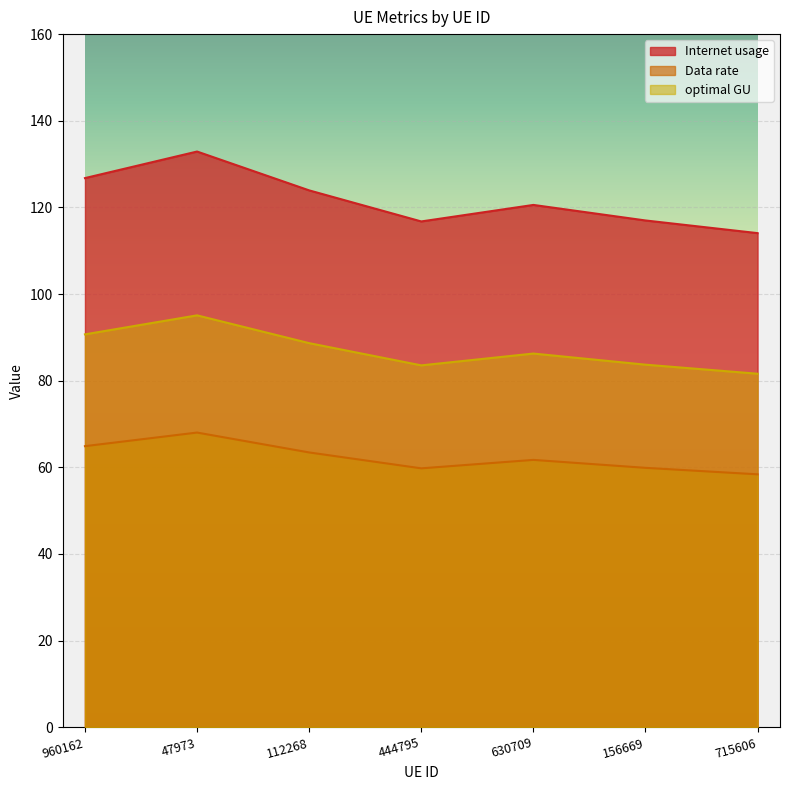

At how many categories does at least one series exceed 130?

1